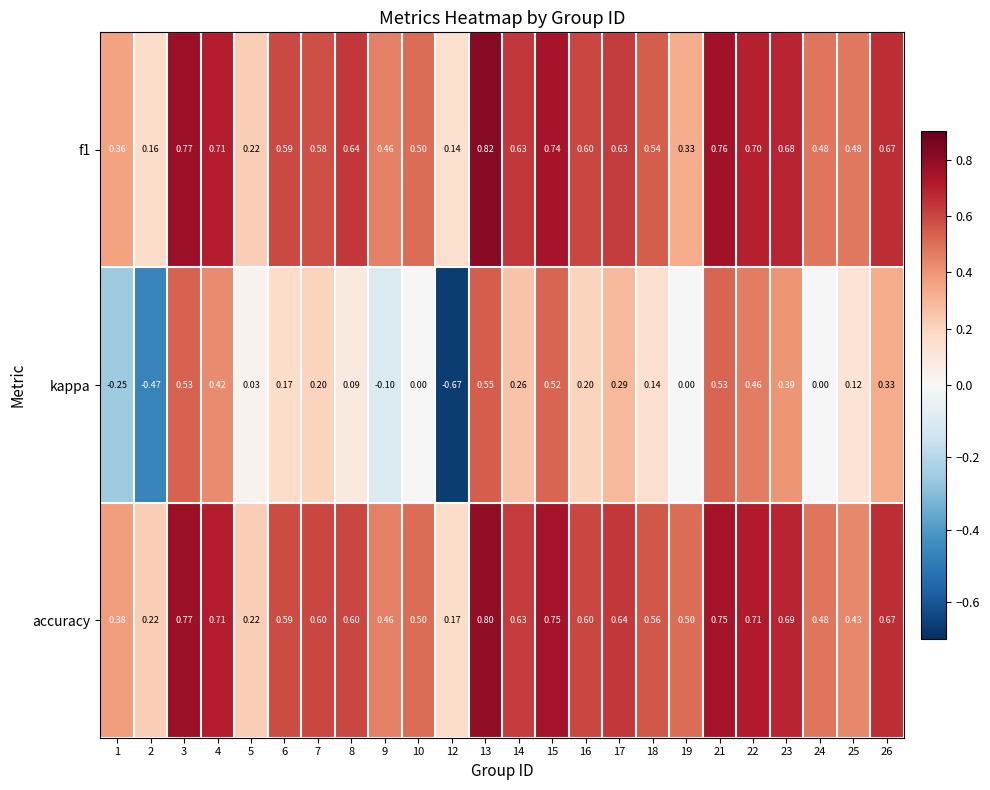

At which category is the sum across all series the highest?

13